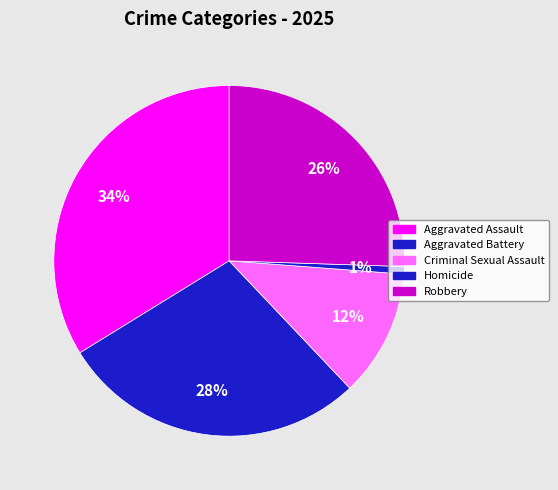

Is Homicide the majority of the pie?

No